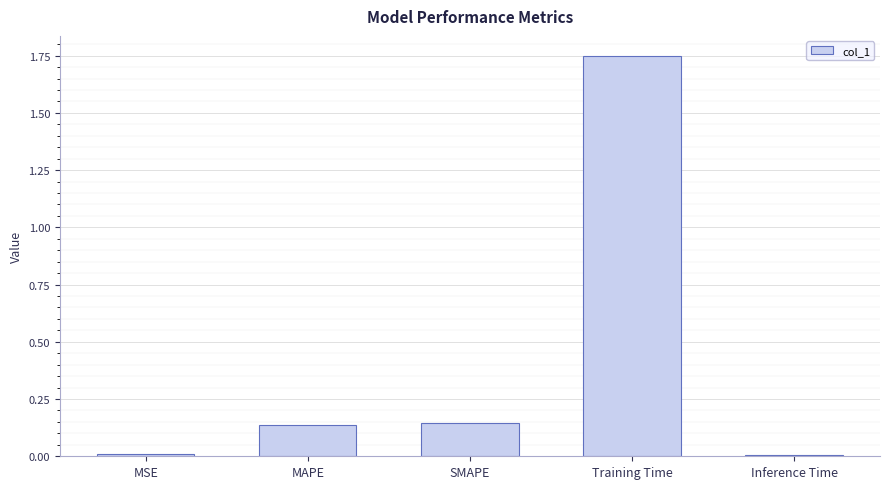

The chart shows a value of 0.0 at MSE. True or false?

True